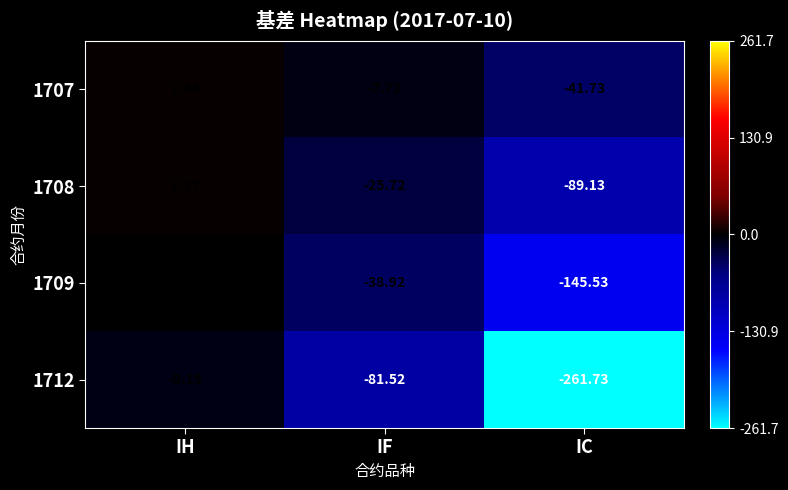

List the labels in order of 1712 value, largest first.

IH, IF, IC